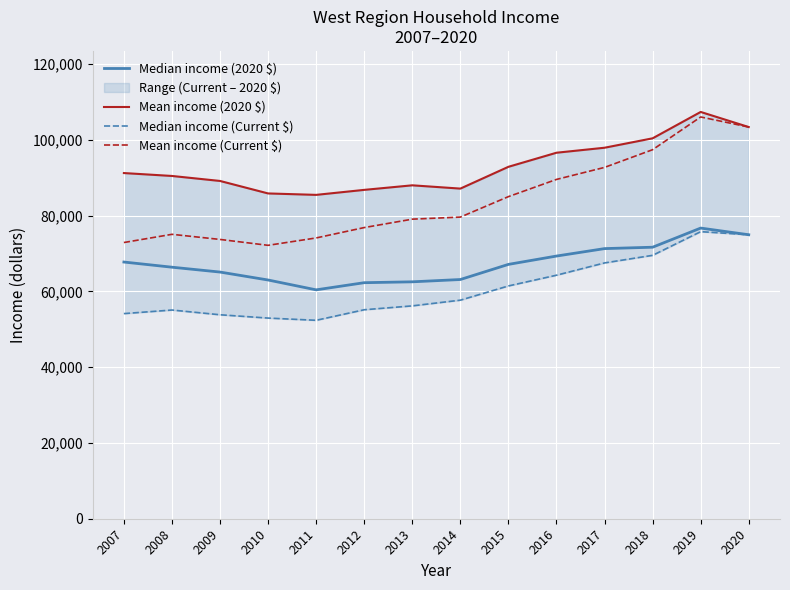

List the series in order of their overall mean, lowest first.

Median income (Current $), Median income (2020 $), Mean income (Current $), Mean income (2020 $)